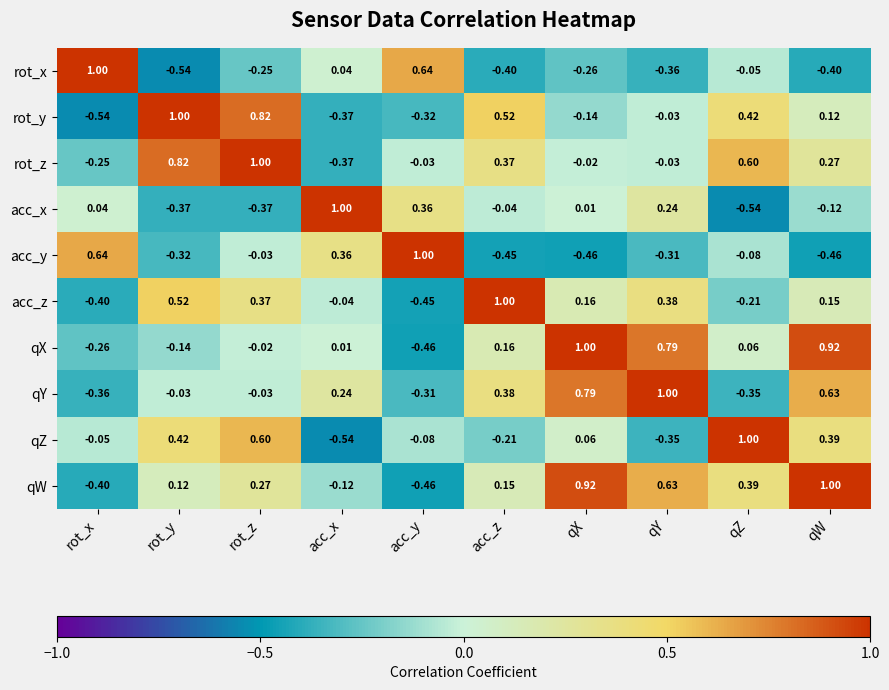

At which category is the sum across all series the highest?

qW